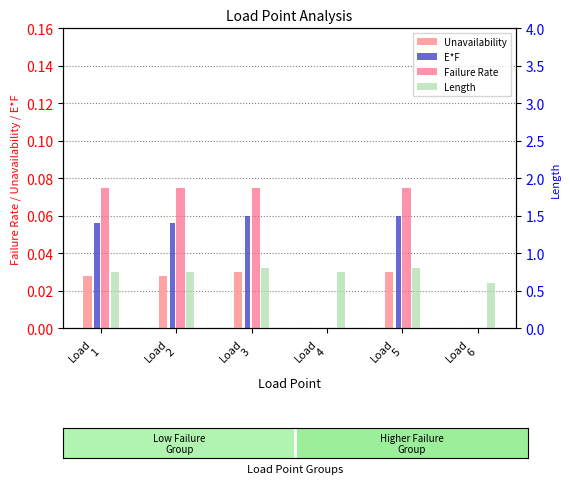

True or false: Failure Rate has a value of 0.0 at Load
4.

True